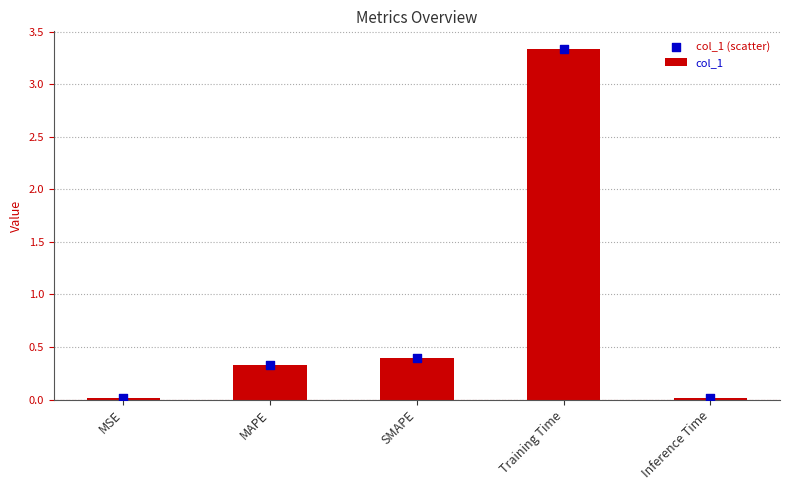

Which series has the largest total across all categories?

col_1